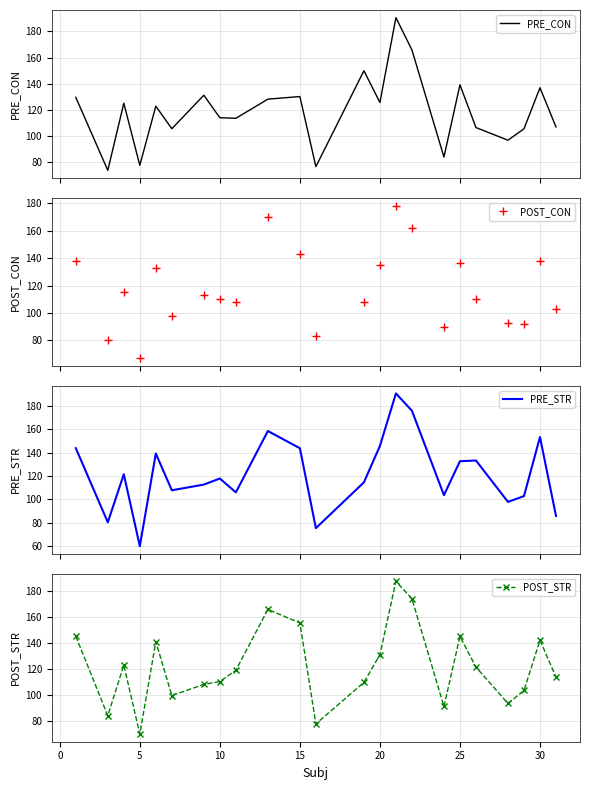

In POST_CON, how many points are lower than both neighbors (excluding endpoints)?

7